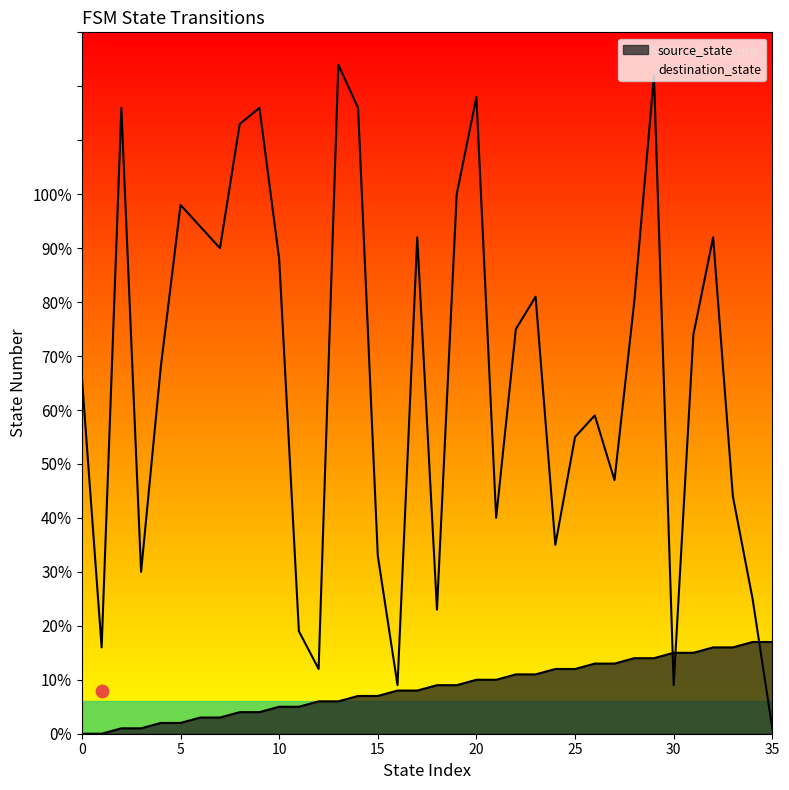

Which series has the widest spread of Y values?

destination_state